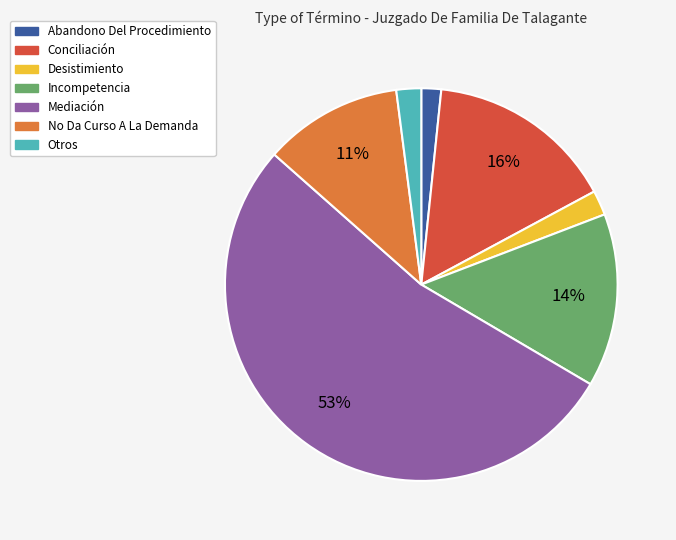

Combined, do Abandono Del Procedimiento and Incompetencia account for over 50%?

No